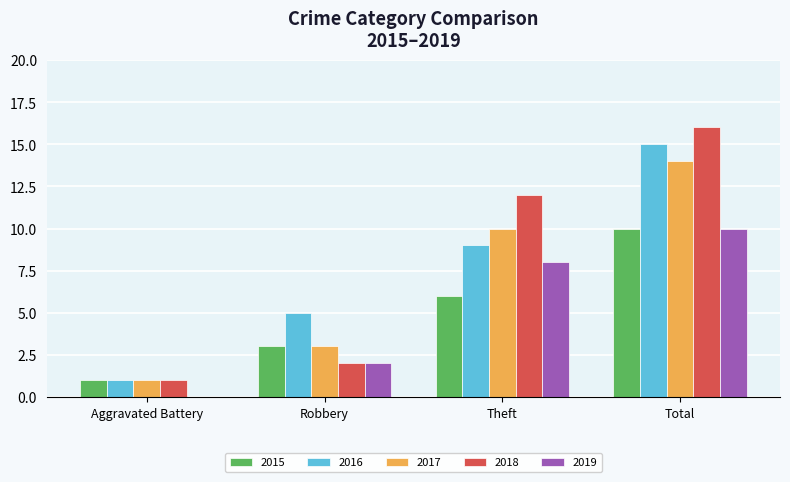

What is the approximate value of 2017 at Theft?

10